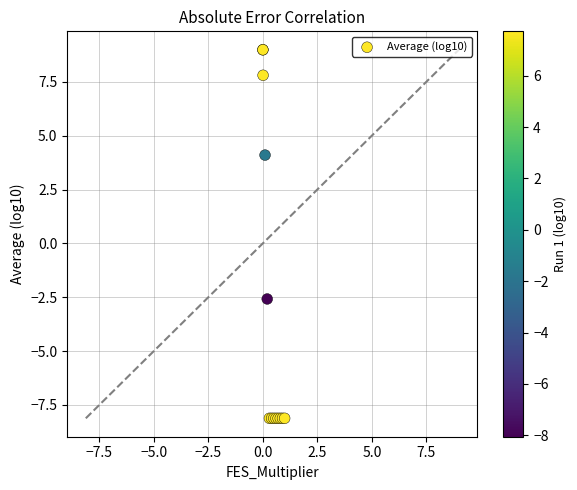

What Y value in the scatter plot is closest to 0?

-2.6